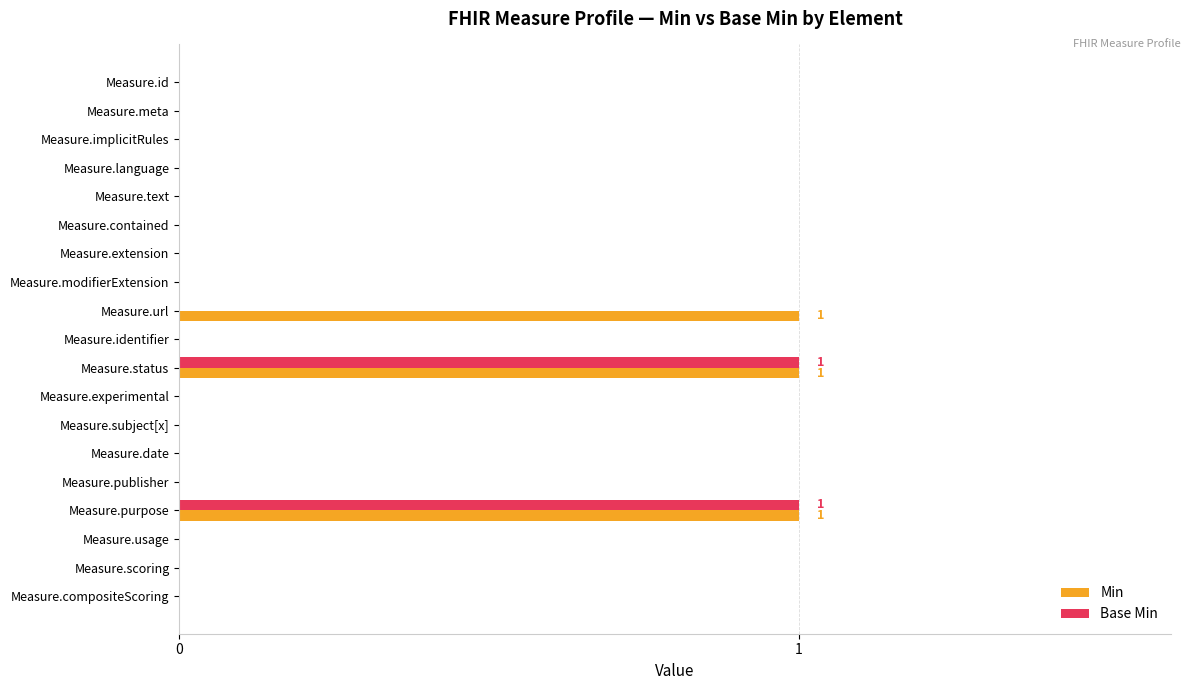

How many distinct data groups are displayed?

2